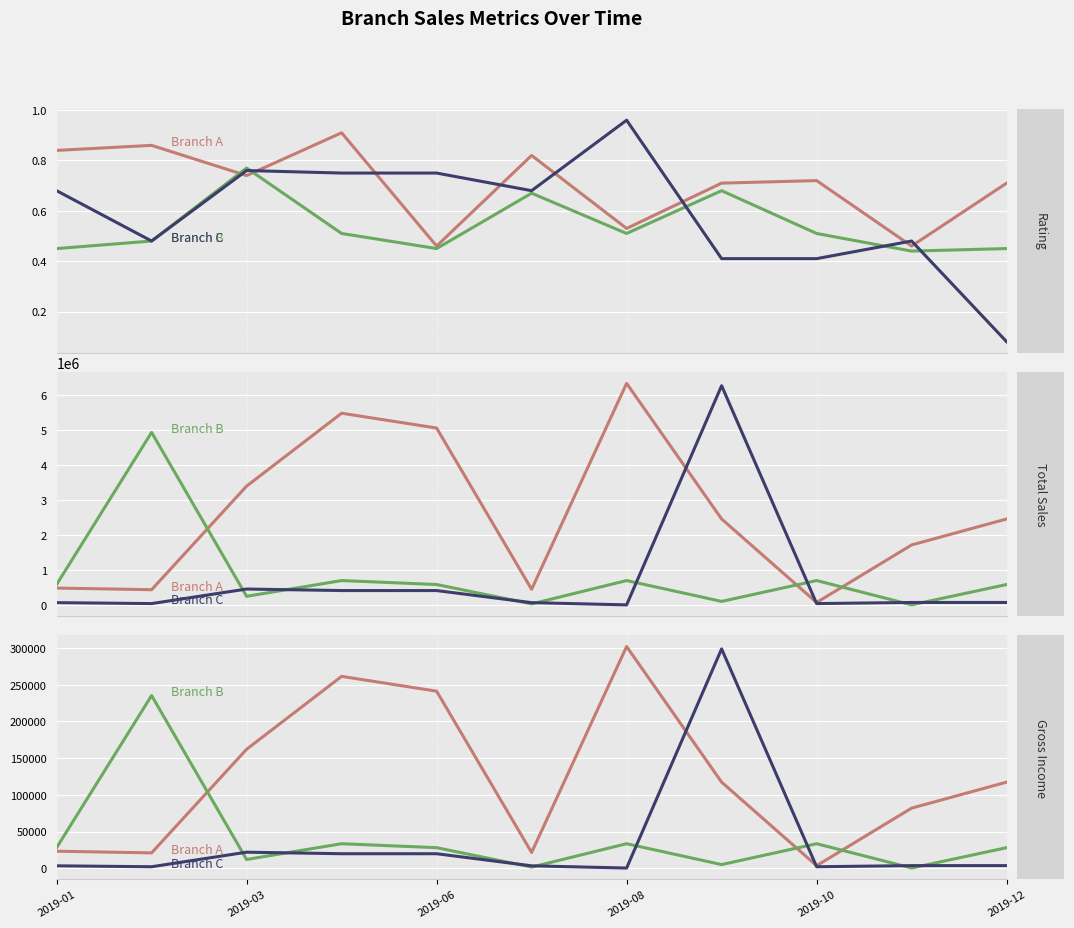

Is the value of Branch B at 2019-12 greater than the value of Branch A at 6?

No